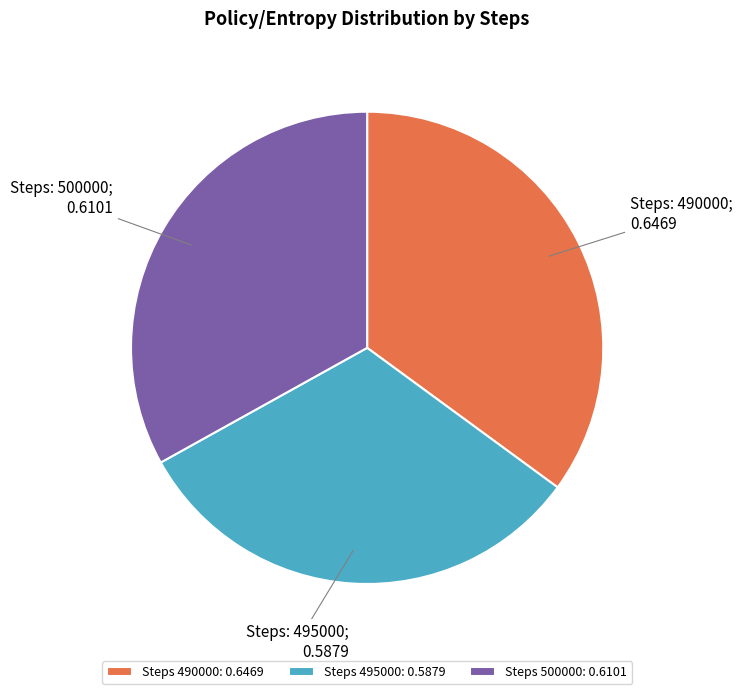

Between Steps 490000: 0.6469 and Steps 500000: 0.6101, which is larger?

Steps 490000: 0.6469